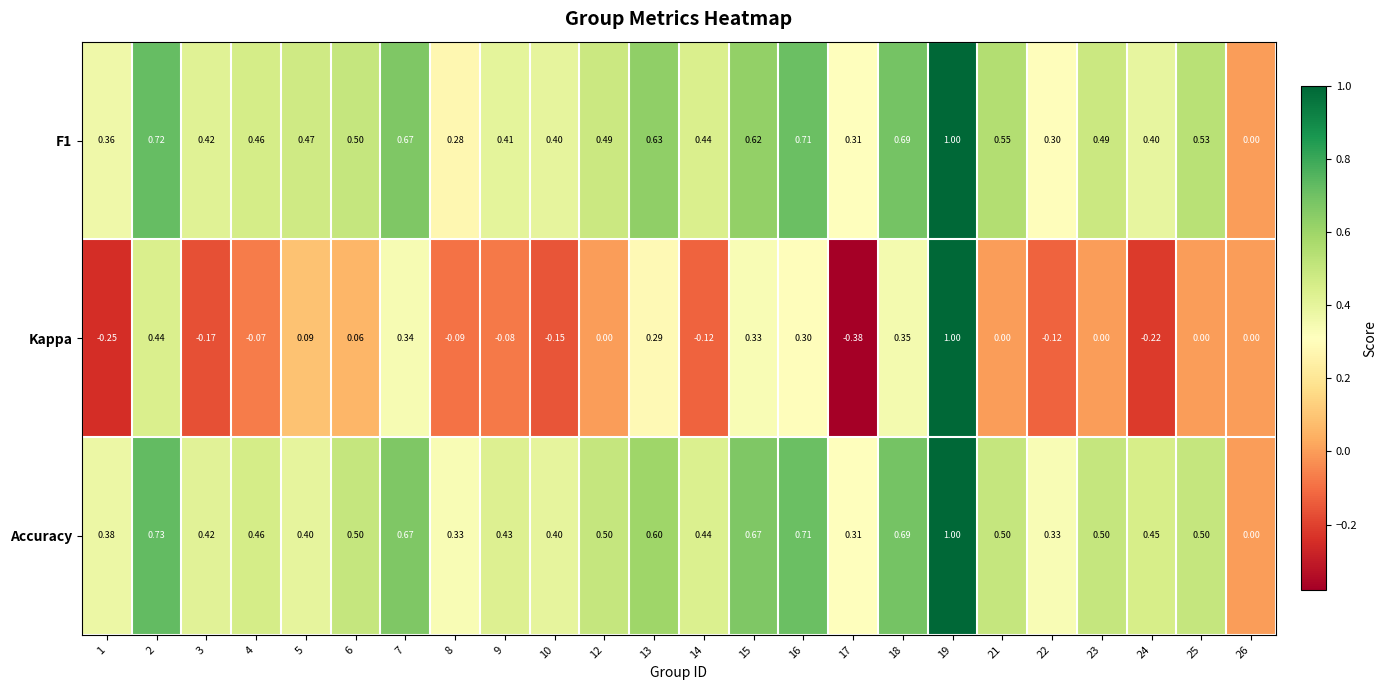

Which series has the largest range (max minus min)?

Kappa